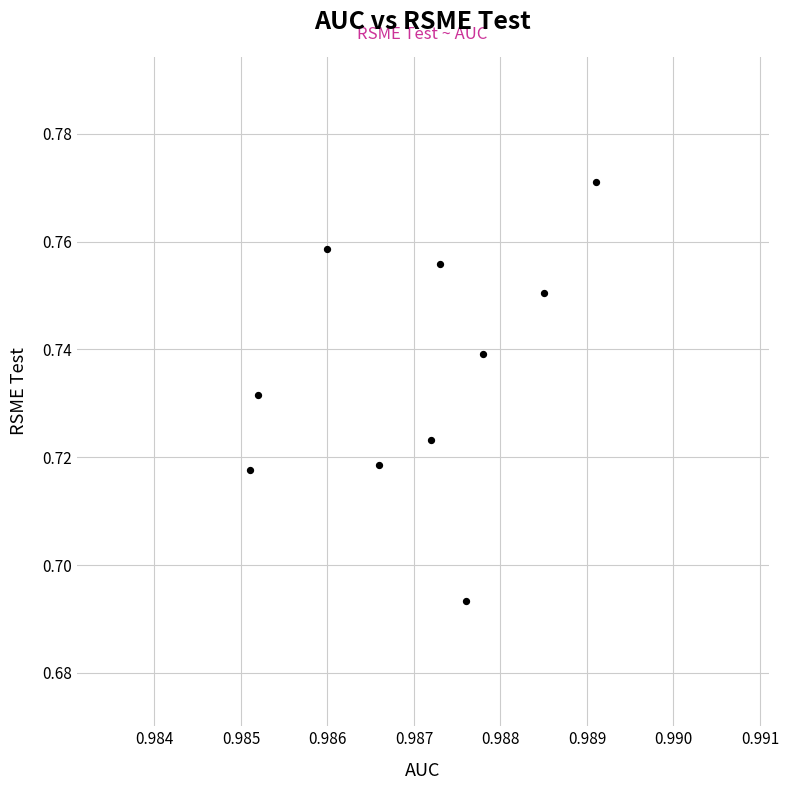

What is the average X value?

1.0